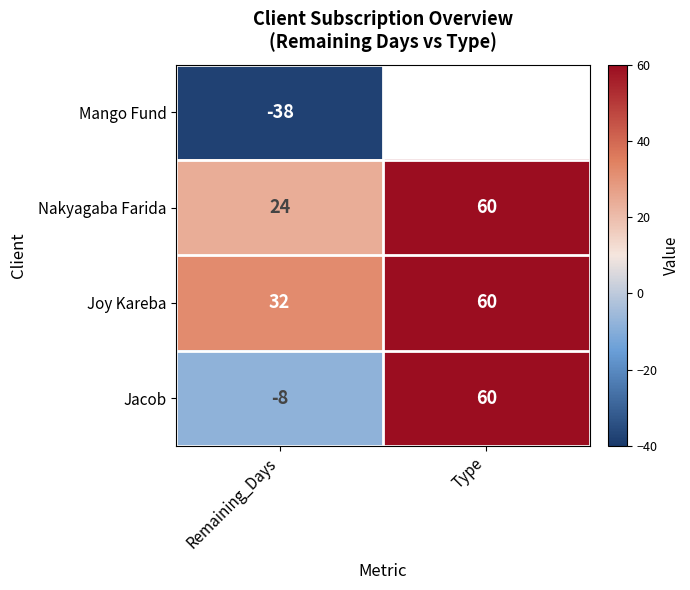

What is the highest value of the Jacob series?

60